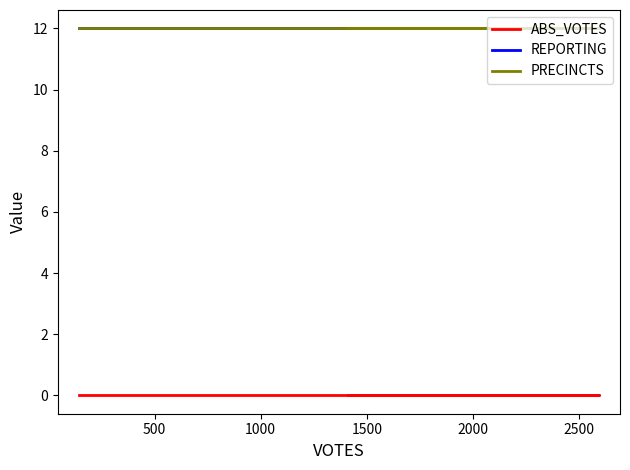

Rank the series at 1000 from lowest to highest value.

ABS_VOTES, REPORTING, PRECINCTS